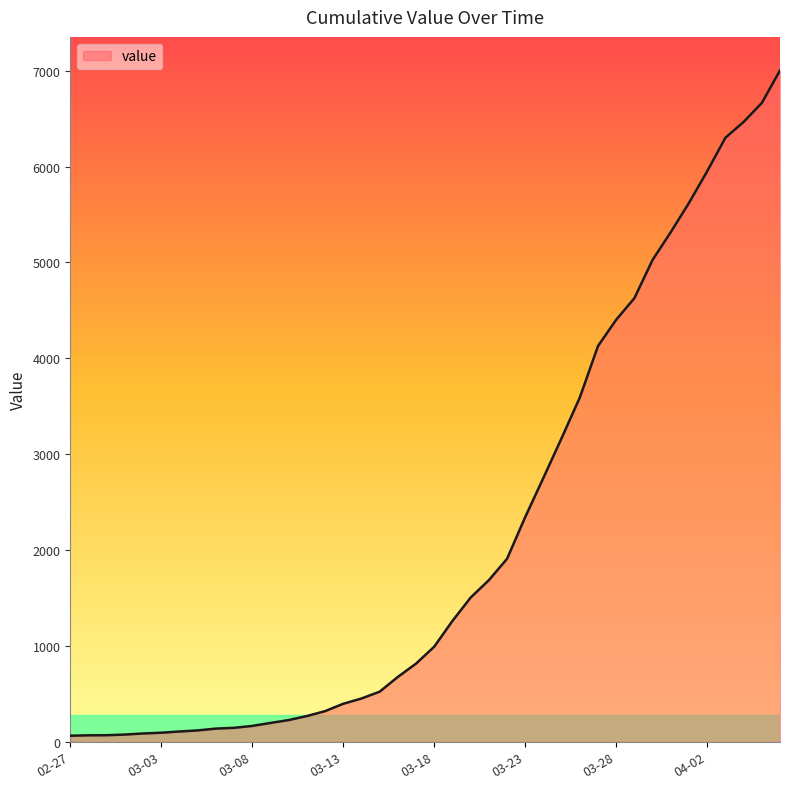

What is the greatest value displayed?

7003